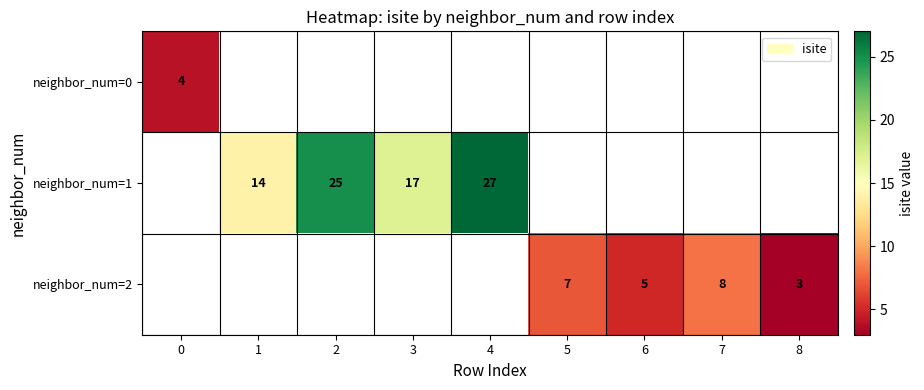

The value of neighbor_num=1 at 3 is 26. True or false?

False